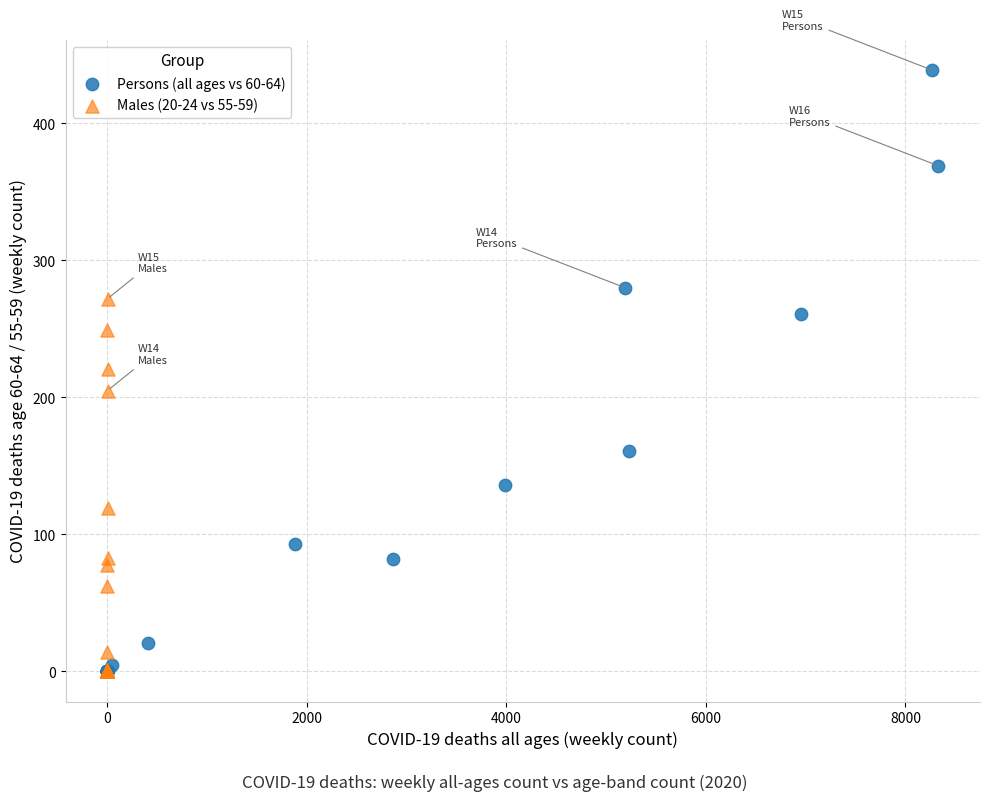

Which series has the widest spread of Y values?

Persons (all ages vs 60-64)